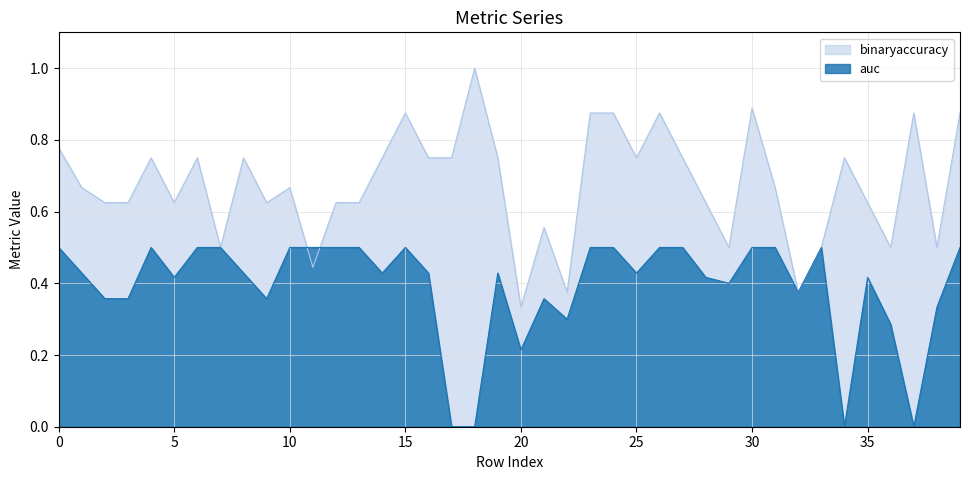

Between 8 and 24, which series saw the biggest shift?

binaryaccuracy